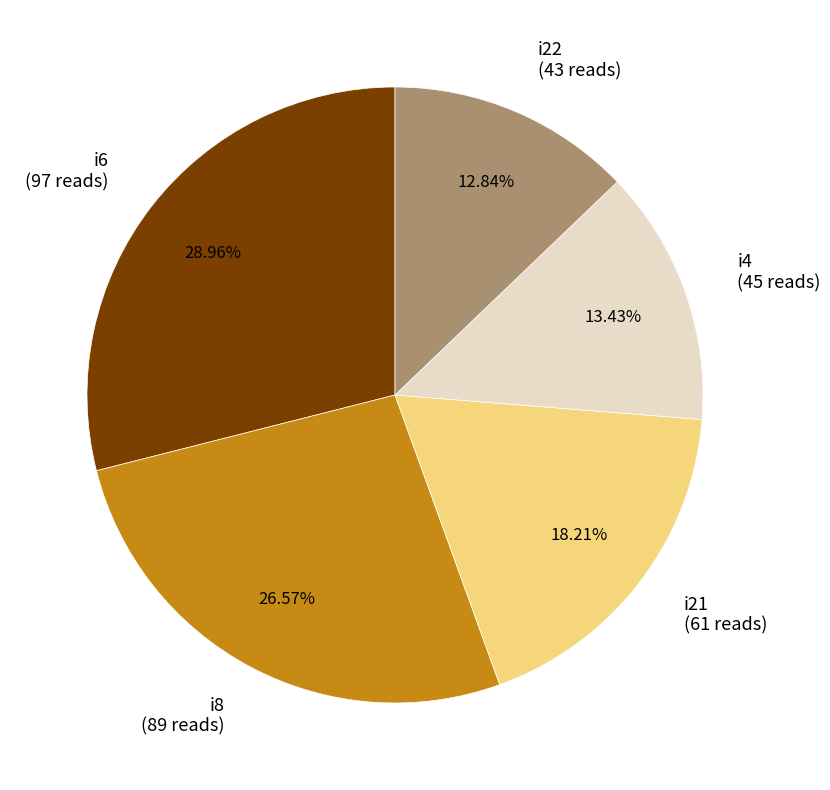

Approximately how many times larger is the value at i22 compared to i4?

1.0